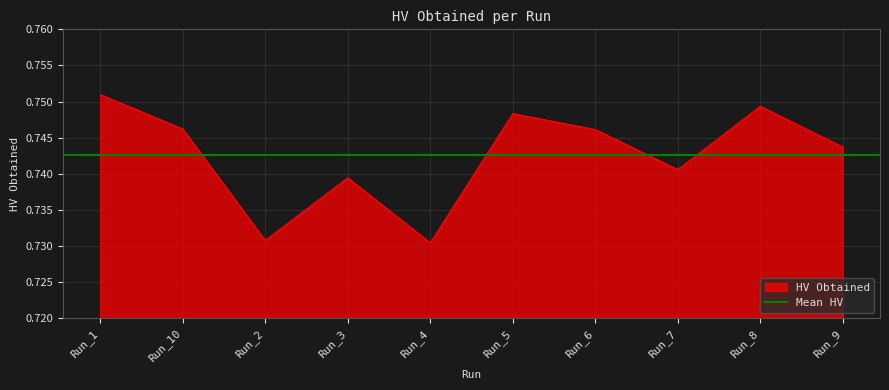

What is the label of the 3rd point from the left?

Run_2